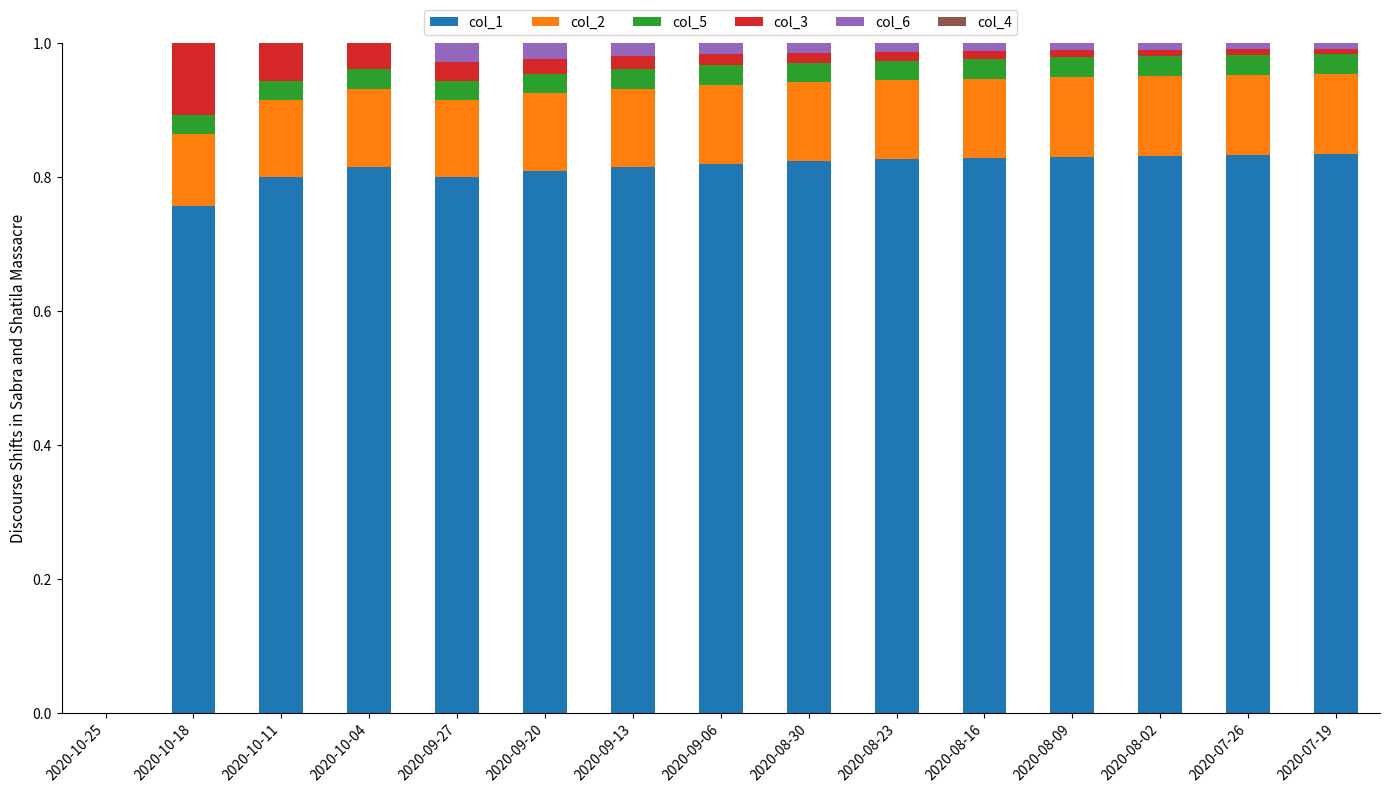

How many categories are shown in the chart?

15